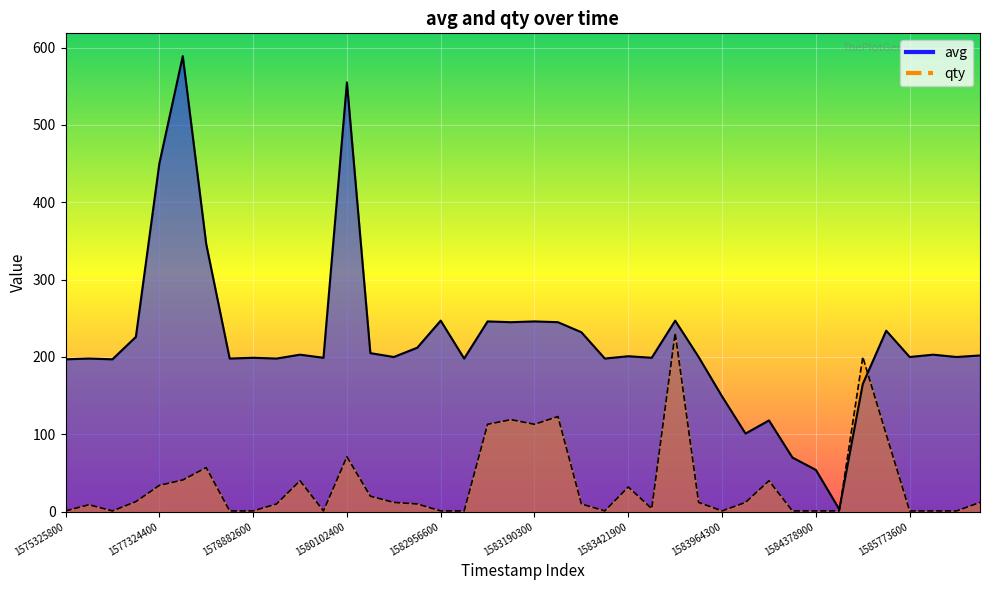

Reading left to right, what are all the values shown in this chart?

avg: 197	198	197	226	450	589	346	198	199	198	203	199	555	205	200	212	247	198	246	245	246	245	232	198	201	199	247	200	149	101	118	70	54	3	165	234	200	203	200	202
qty: 1	9	1	13	34	41	57	1	1	10	40	1	71	20	12	10	1	1	113	119	113	123	10	1	32	4	231	12	1	12	40	1	1	1	200	100	1	1	1	12